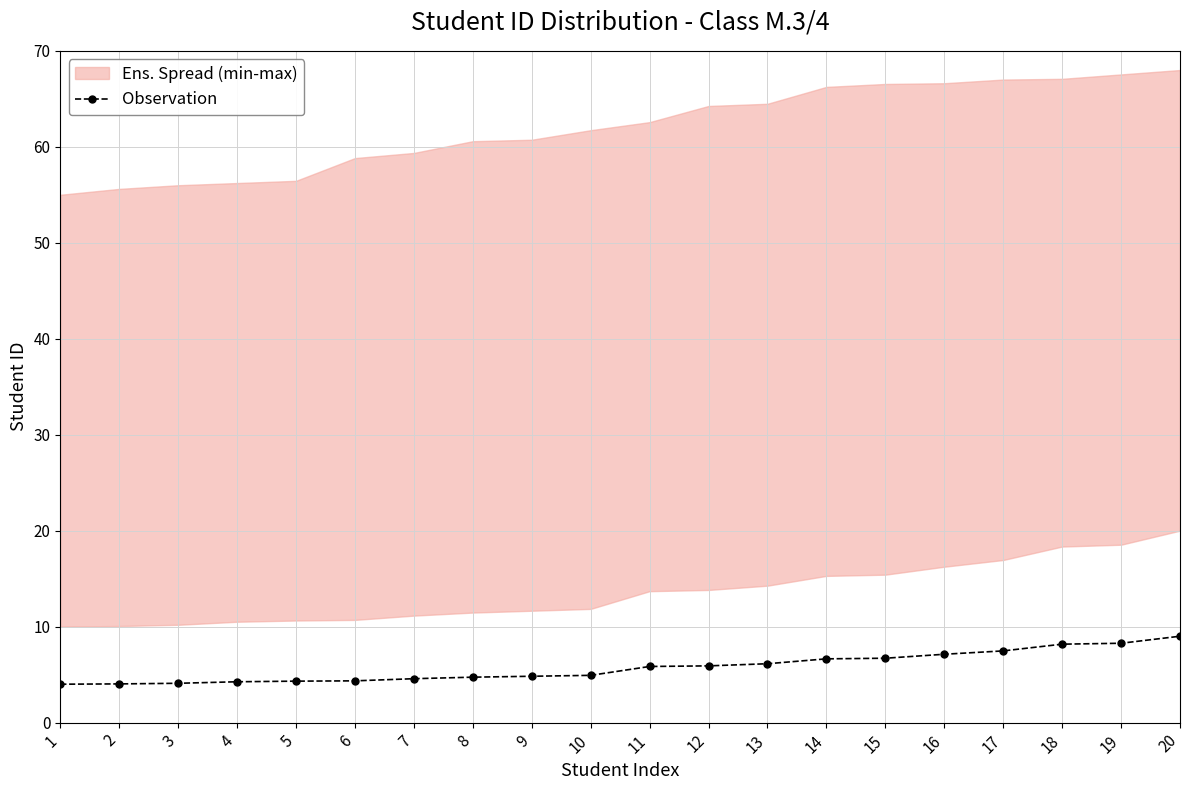

At which label is the value closest to 6?

12